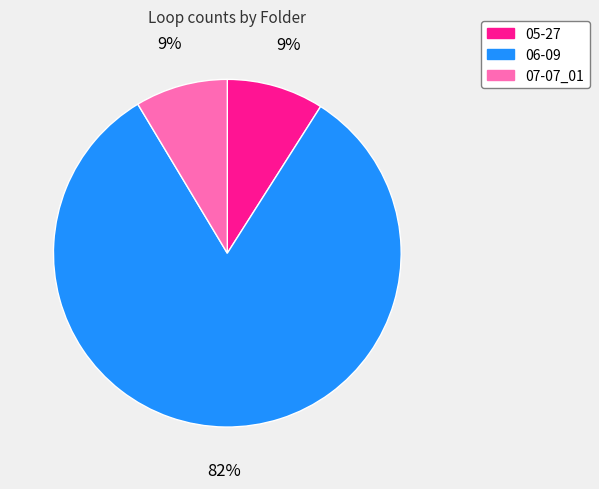

Is there any slice that represents more than half of the pie?

Yes